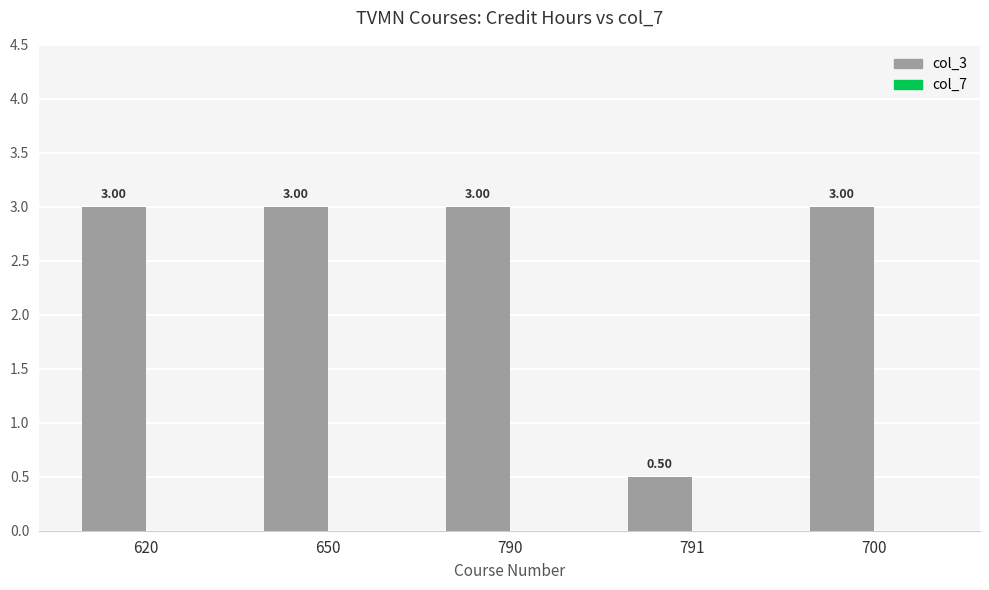

What is the average value?

2.5